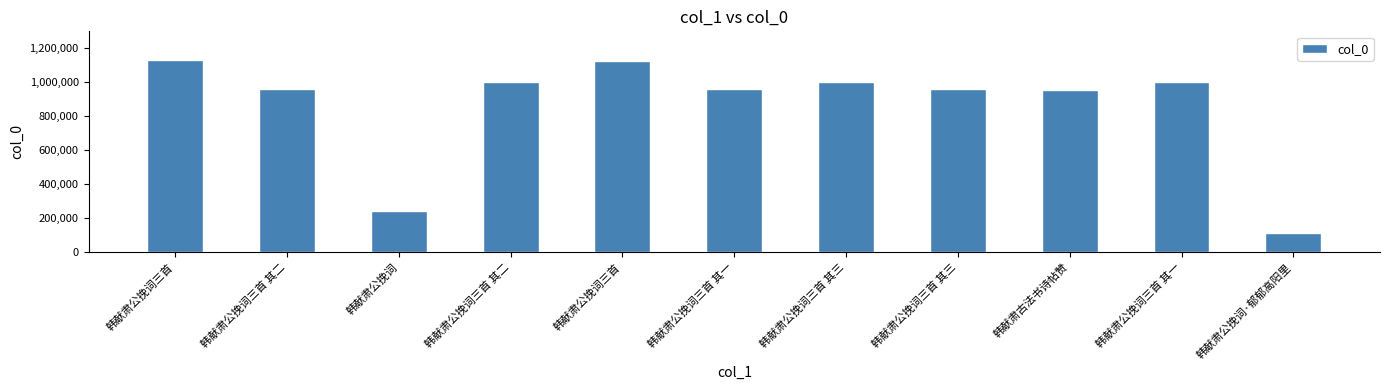

List the labels in order of value, smallest first.

韩献肃公挽词·郁郁高阳里, 韩献肃公挽词, 韩献肃古法书诗帖赞, 韩献肃公挽词三首 其三, 韩献肃公挽词三首 其二, 韩献肃公挽词三首 其一, 韩献肃公挽词三首 其三, 韩献肃公挽词三首 其二, 韩献肃公挽词三首 其一, 韩献肃公挽词三首, 韩献肃公挽词三首